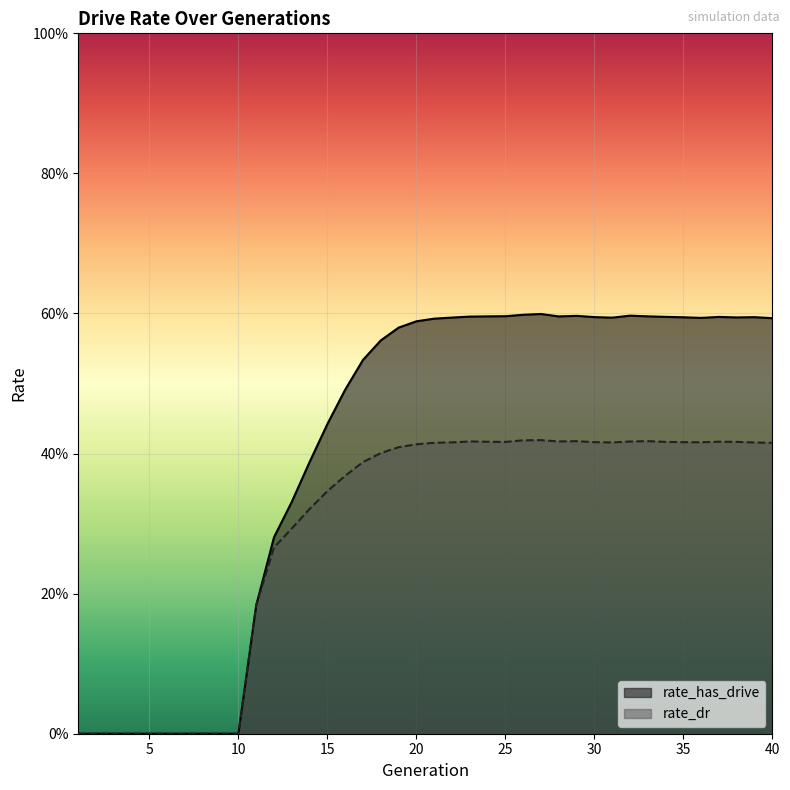

Does the chart display data point markers on the line(s)?

No